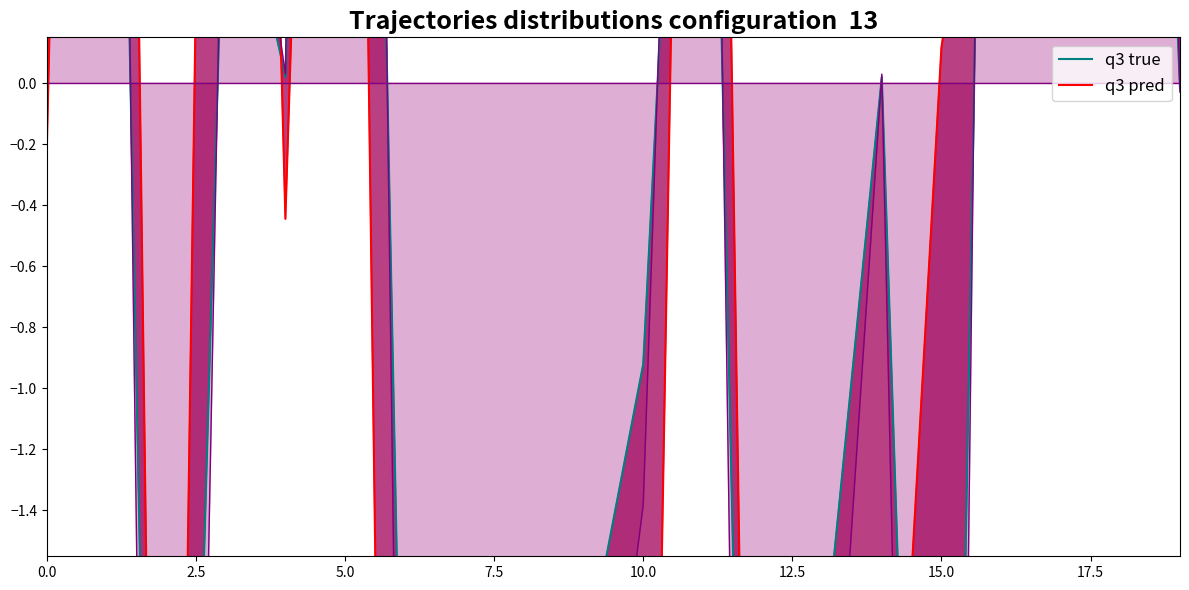

Read the q3 true value at 5.0.

6.9